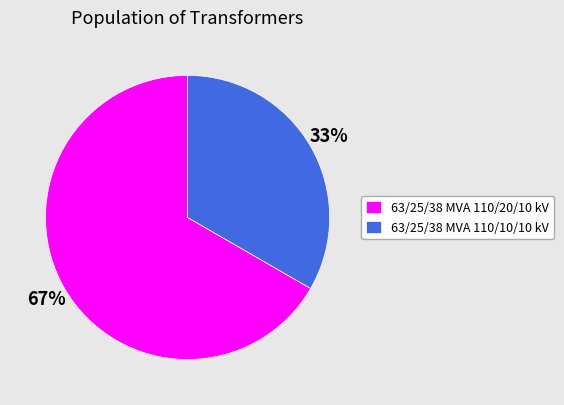

Which has a higher value, 63/25/38 MVA 110/20/10 kV or 63/25/38 MVA 110/10/10 kV?

63/25/38 MVA 110/20/10 kV